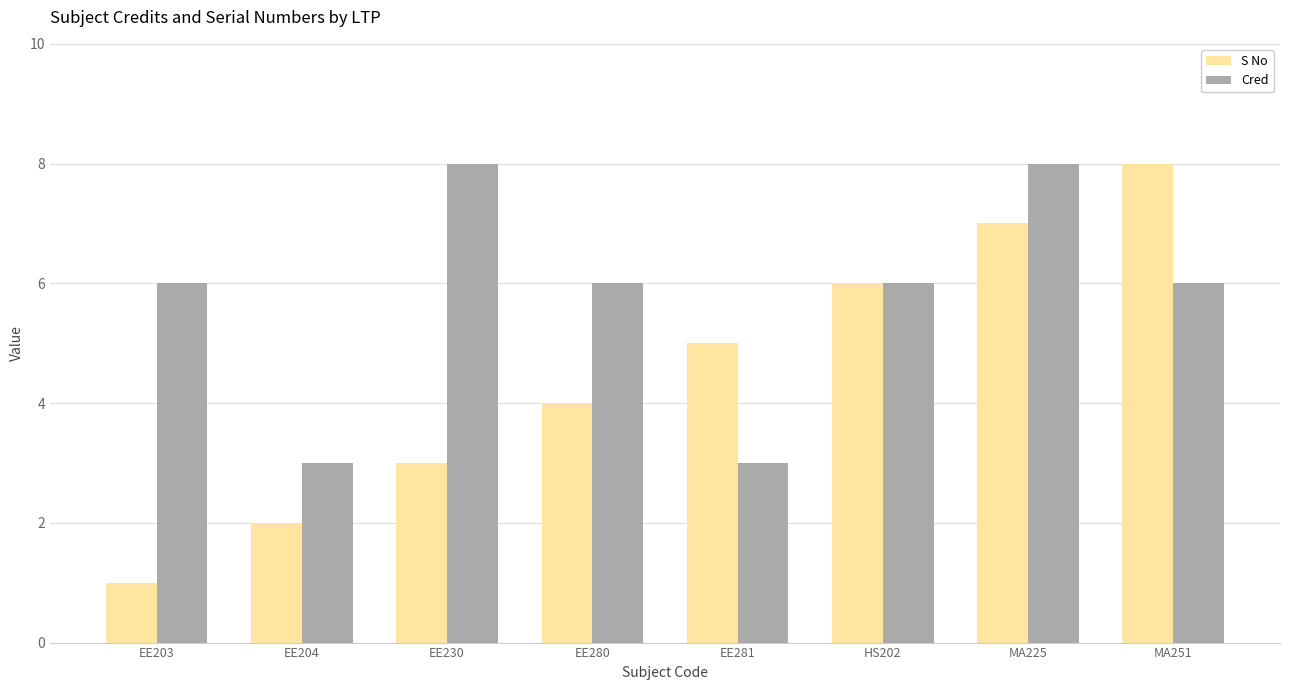

Count the number of data series in this chart.

2